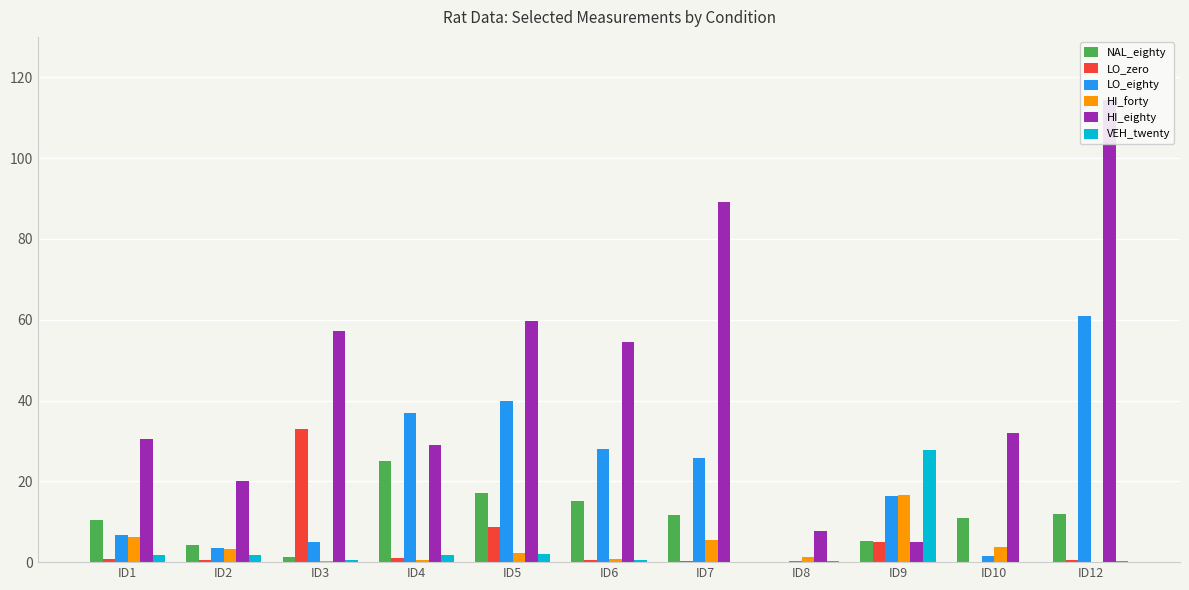

What are all the series names shown in the legend?

NAL_eighty, LO_zero, LO_eighty, HI_forty, HI_eighty, VEH_twenty